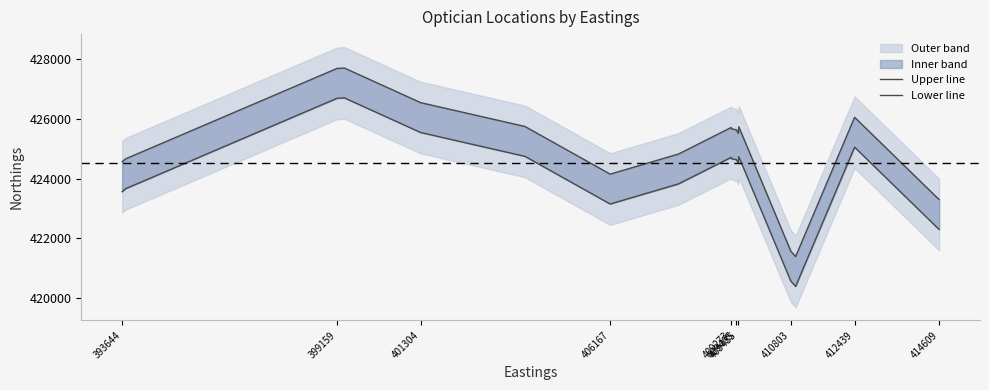

What is the spread (max minus min) of values at 401304?

1000